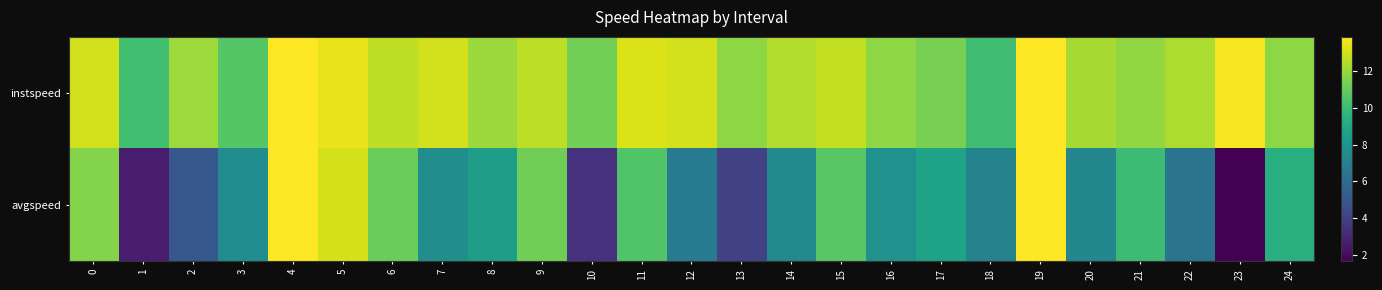

Reading right to left, what are all the values shown in this chart?

instspeed: 24=11.8	23=13.7	22=12.4	21=11.9	20=12.3	19=13.9	18=10.1	17=11.4	16=11.8	15=12.7	14=12.5	13=11.8	12=13.0	11=13.2	10=11.3	9=12.7	8=12.1	7=13.0	6=12.7	5=13.5	4=13.9	3=10.6	2=12.1	1=10.2	0=13.1
avgspeed: 24=9.4	23=1.6	22=6.3	21=10.1	20=7.3	19=13.9	18=7.1	17=8.8	16=7.9	15=10.7	14=7.4	13=4.1	12=6.7	11=10.6	10=3.4	9=11.2	8=8.5	7=7.7	6=11.1	5=13.1	4=13.9	3=7.6	2=5.0	1=2.6	0=11.6